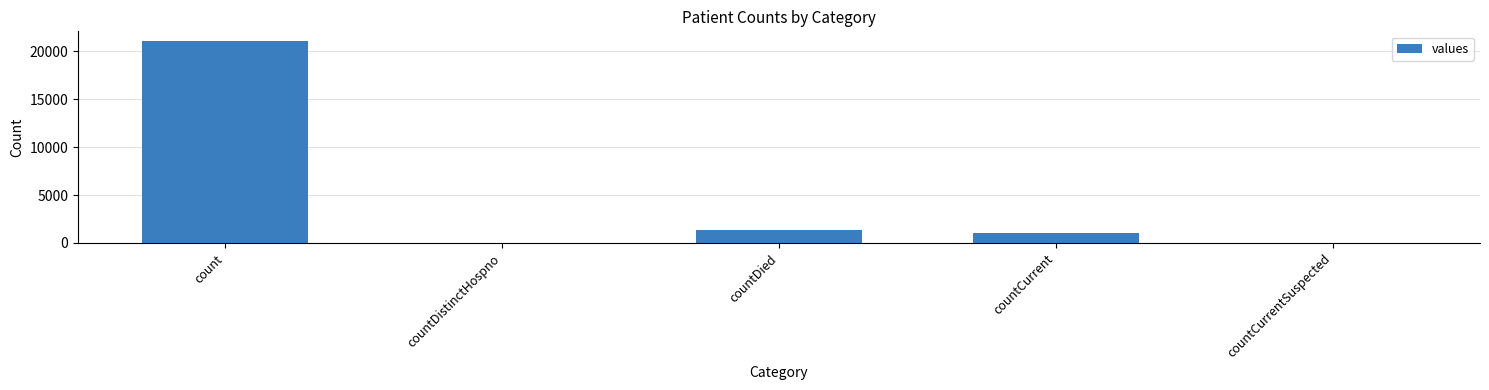

What value does the data have at countDied?

1405